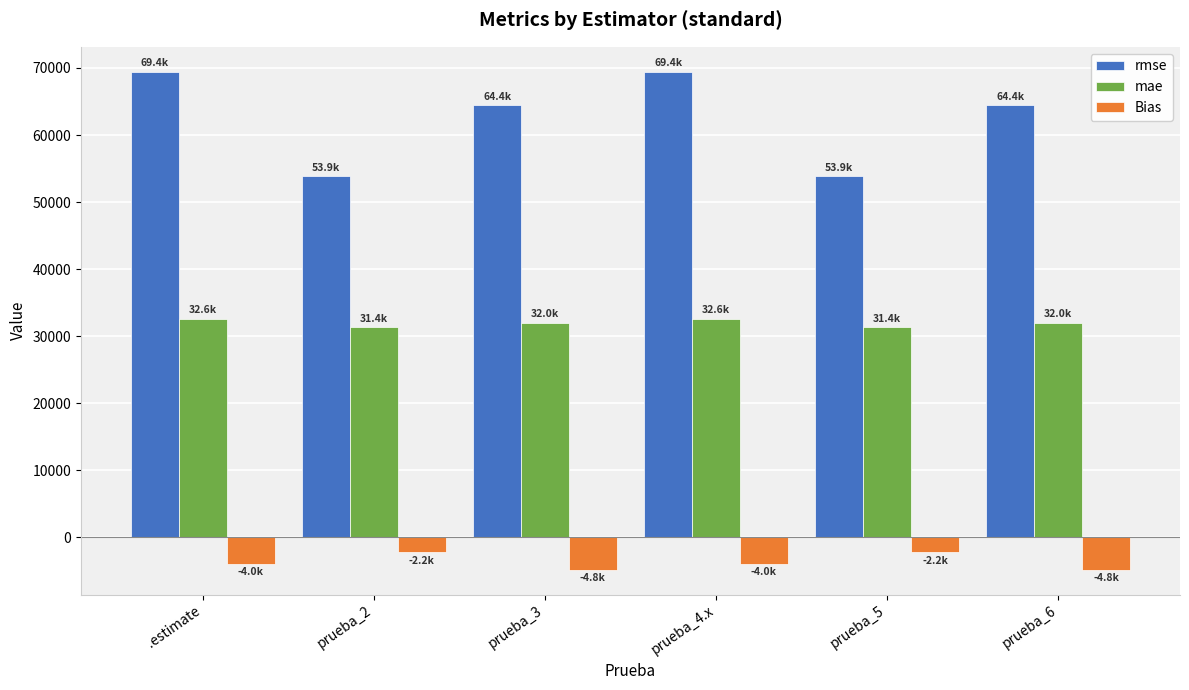

What is the label of the 1st bar from the right?

prueba_6